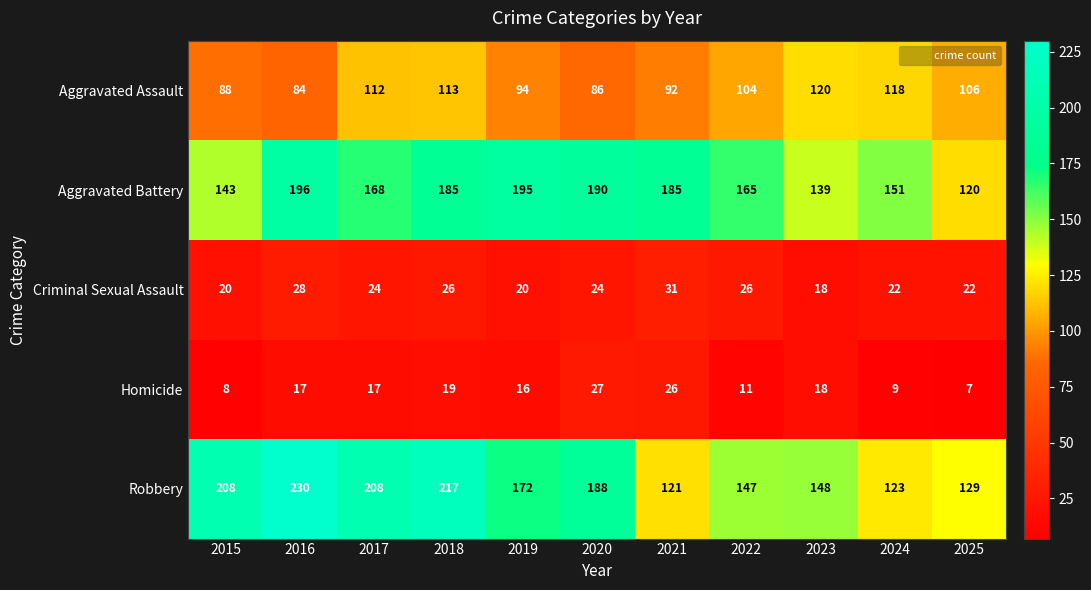

Where does the Aggravated Assault series first go above 104?

2017